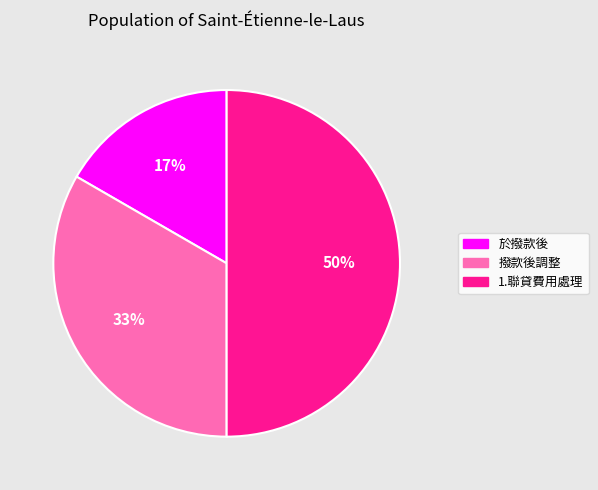

What percentage is the 於撥款後 slice, to the nearest percent?

17%